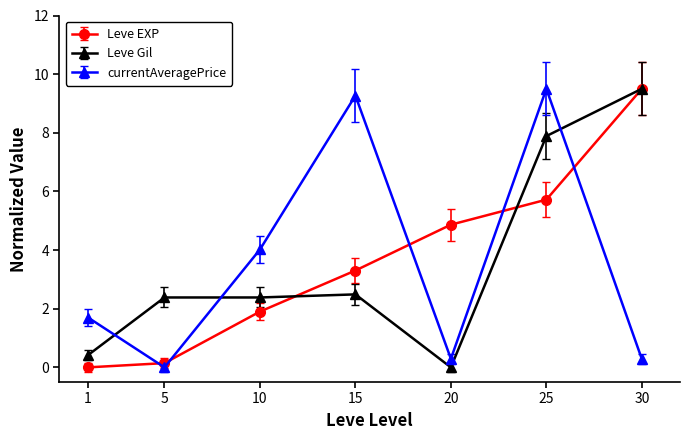

What is the total value across all series at 10?

8.3